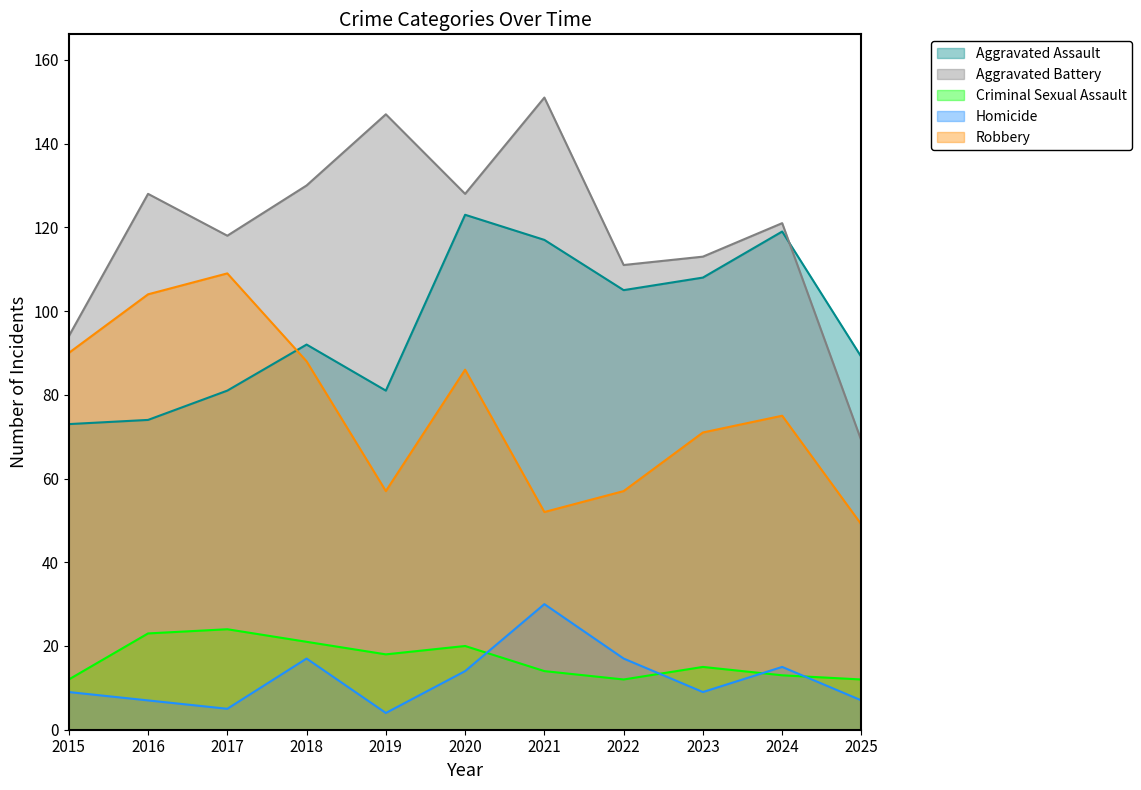

Where do Aggravated Battery and Aggravated Assault first cross each other?

2024 and 2025